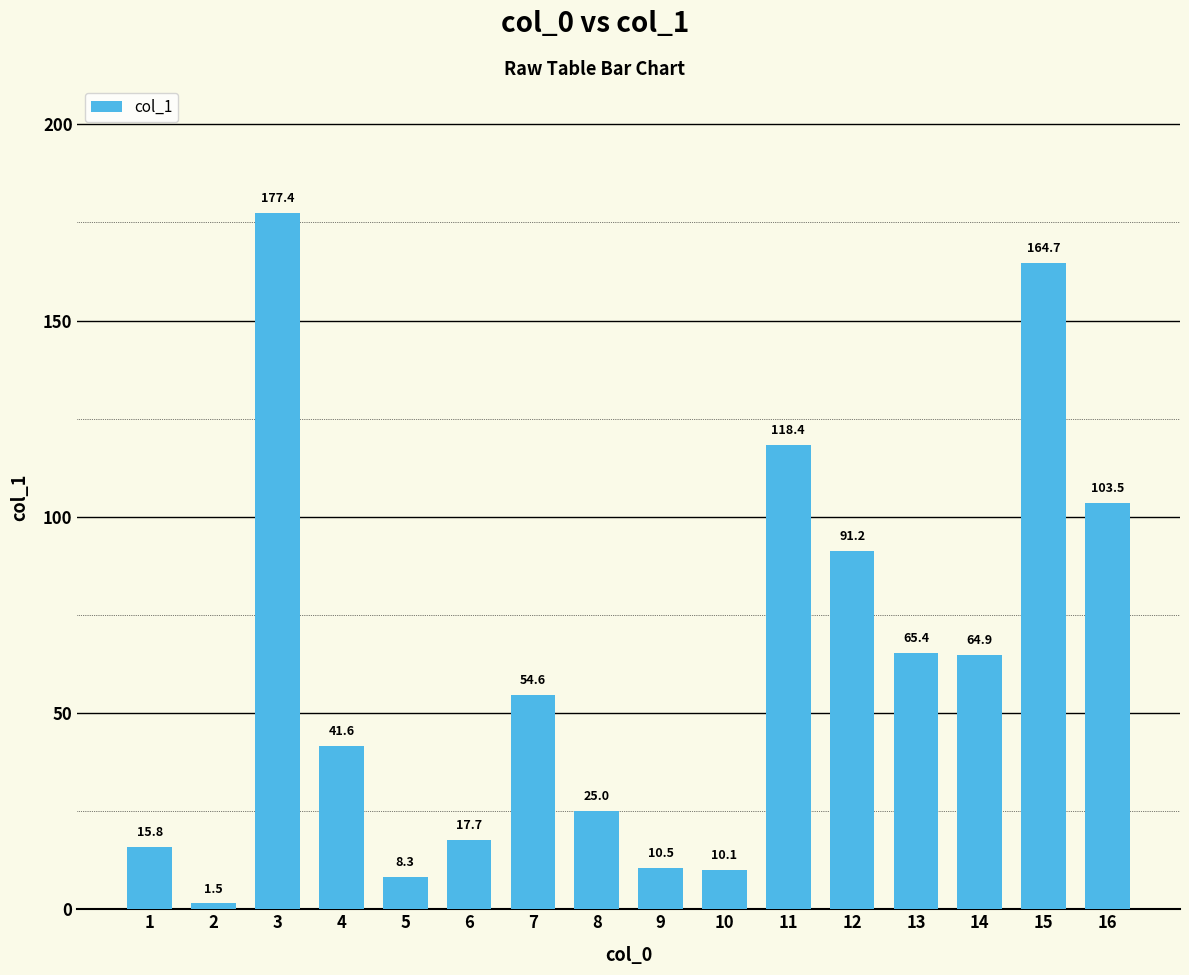

What is the value of the 9th bar from the left?

10.5